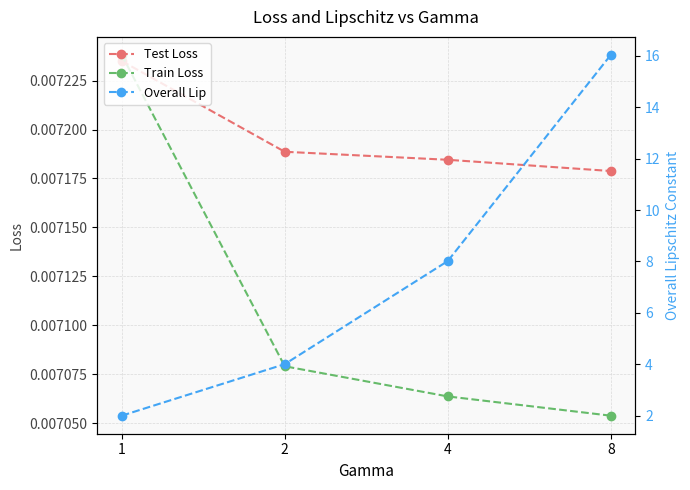

Which series changed the most between 1 and 4?

Overall Lip